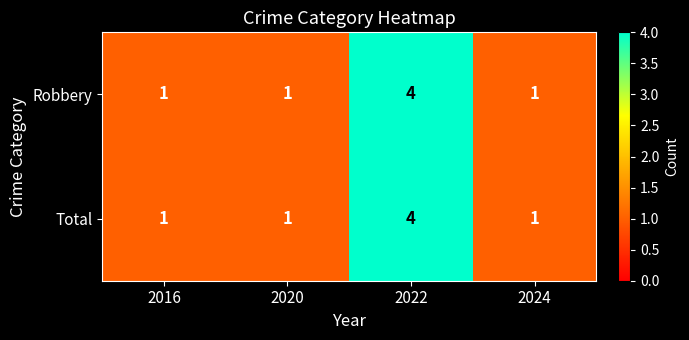

What is the highest value of the Total series?

4